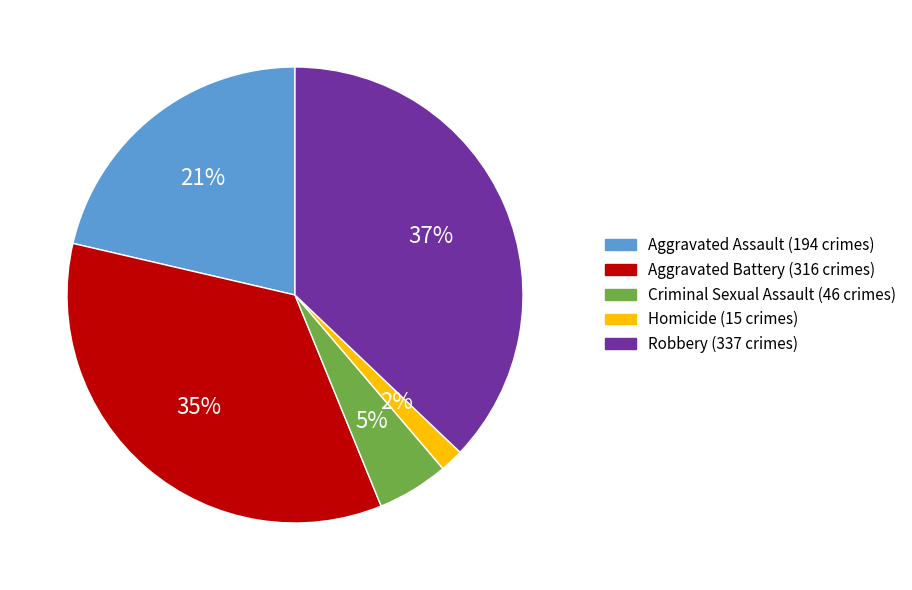

Rank the categories by value from highest to lowest.

Robbery, Aggravated Battery, Aggravated Assault, Criminal Sexual Assault, Homicide